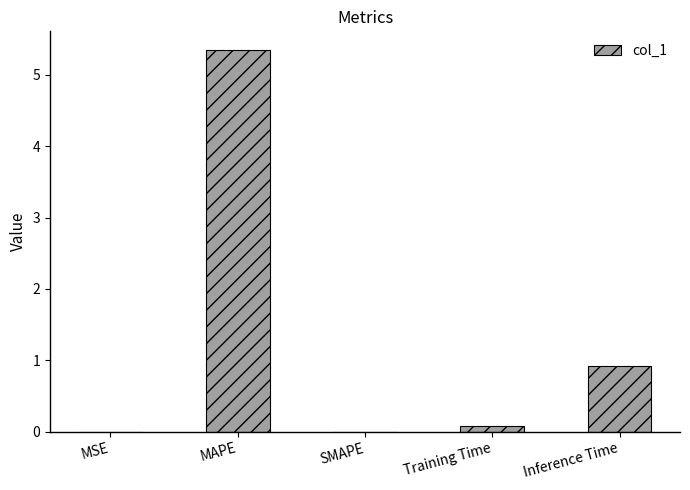

What is the maximum value shown in the chart?

5.3